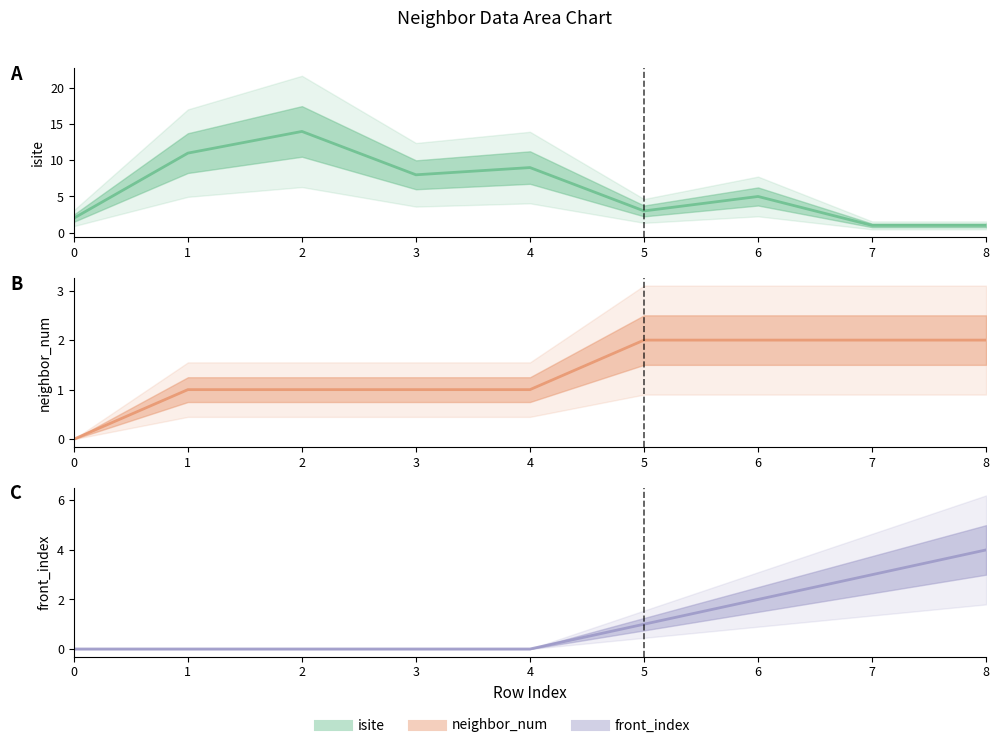

How many neighbor_num values are between 1 and 2?

8